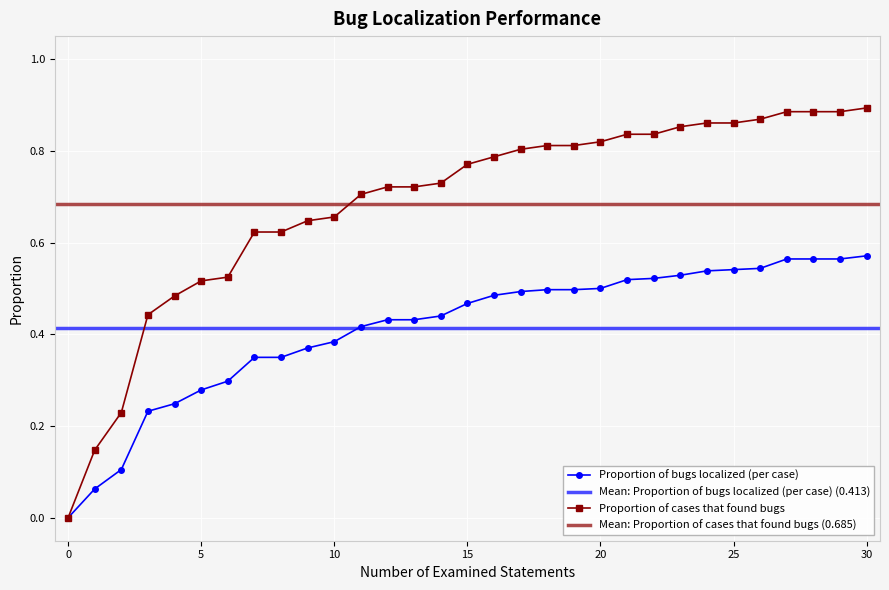

True or false: Proportion of bugs localized (per case) has more than 1 points higher than both neighbors.

False